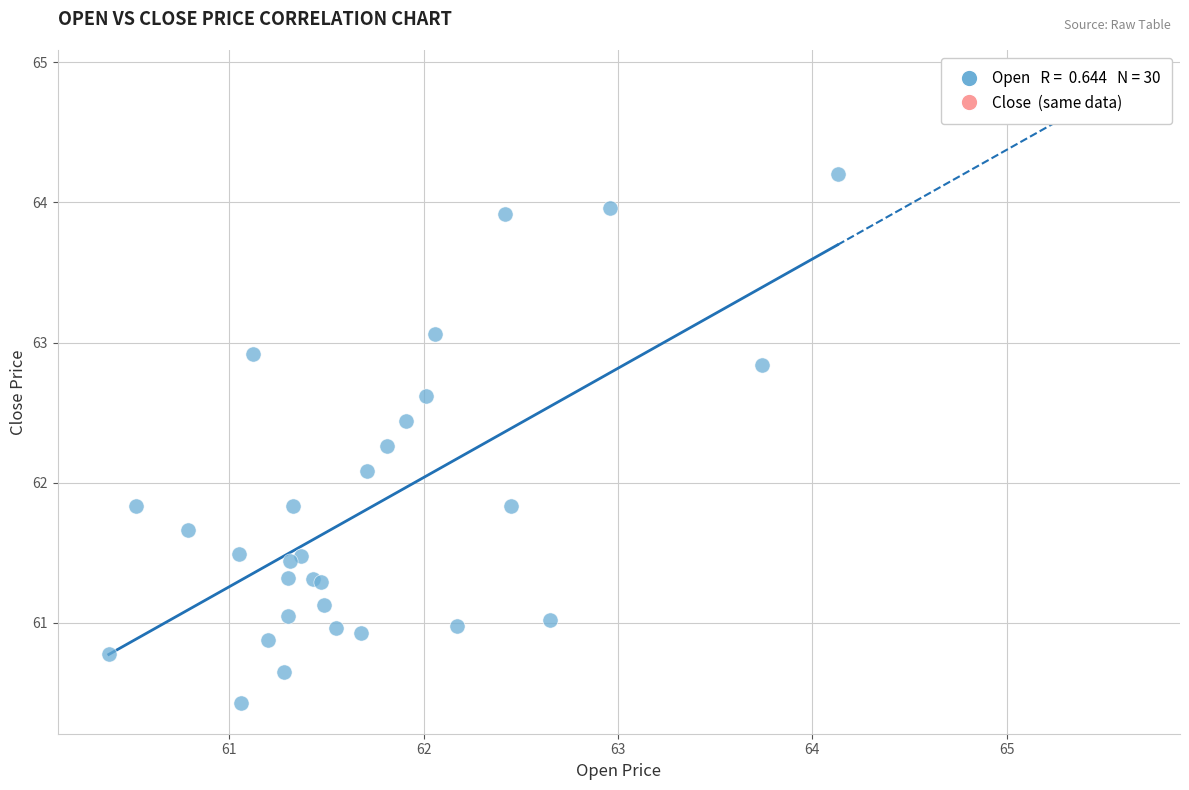

What Y value in the scatter plot is closest to 62?

62.1